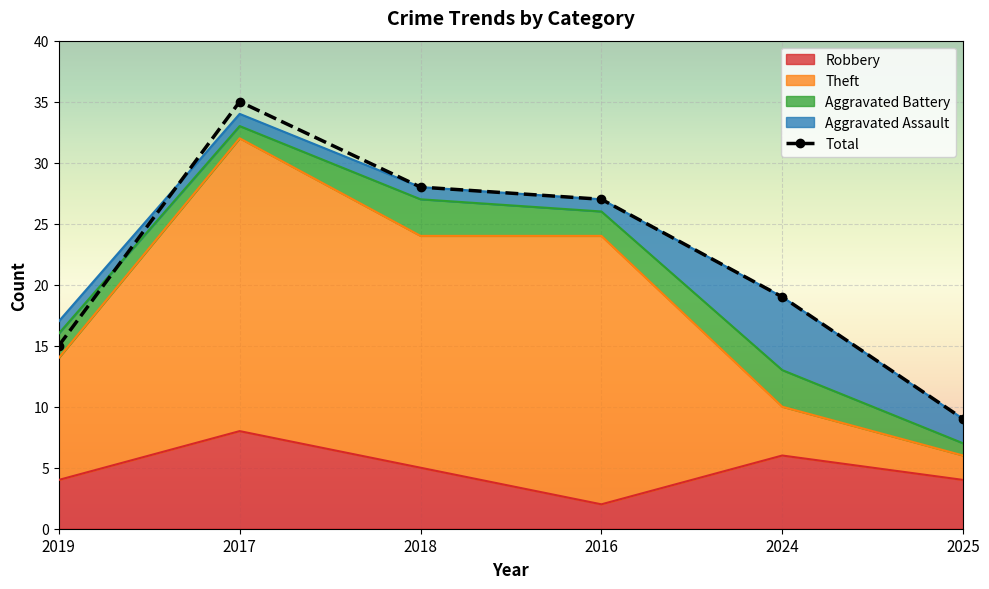

List the labels in order of Robbery value, largest first.

2017, 2024, 2018, 2019, 2025, 2016